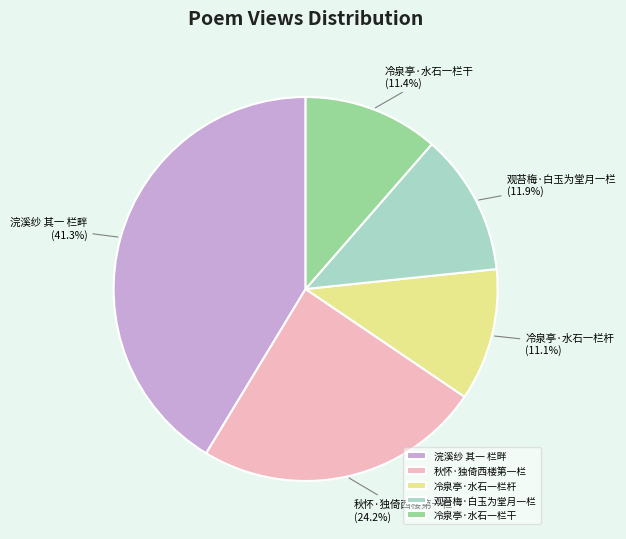

To the nearest percent, what is the difference between the largest and smallest slice percentages?

30%